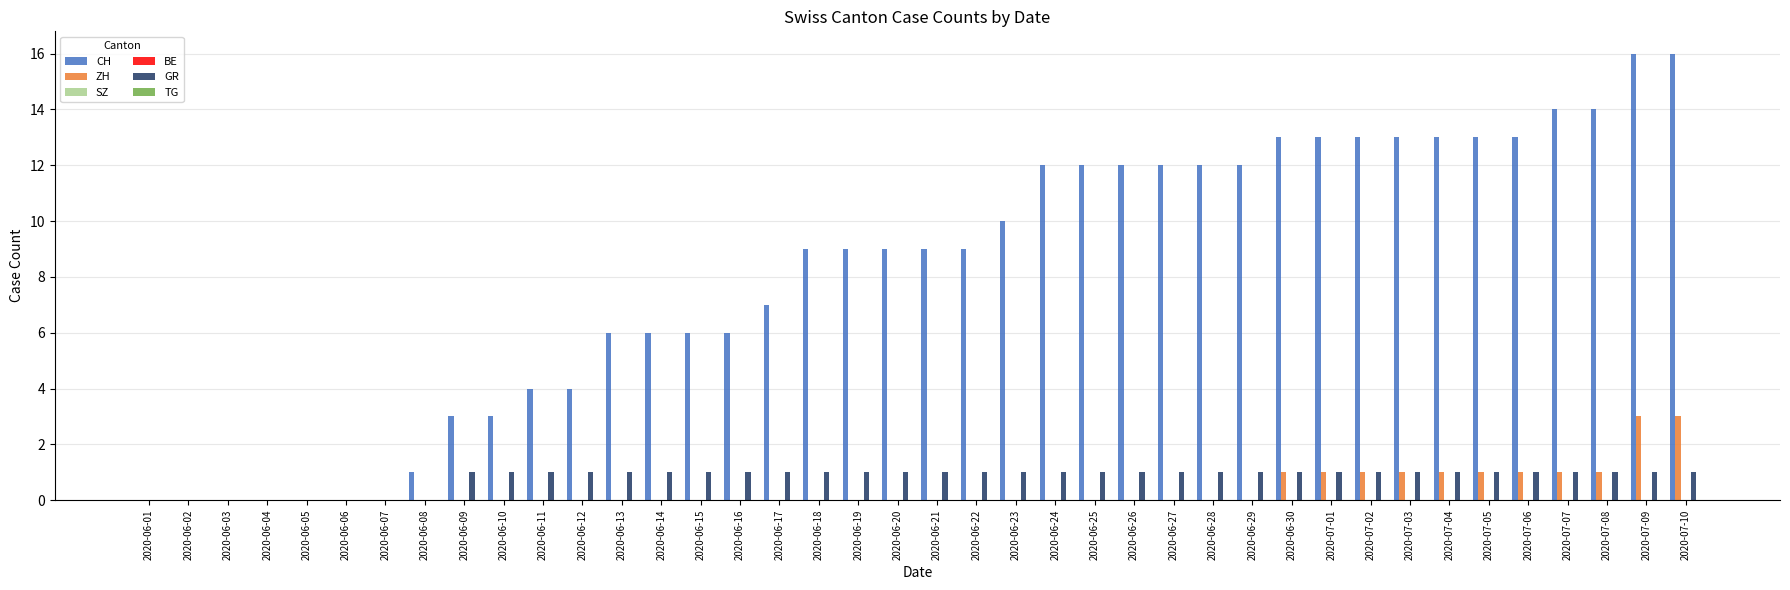

List the series in order of their peak value, highest first.

CH, ZH, GR, SZ, BE, TG